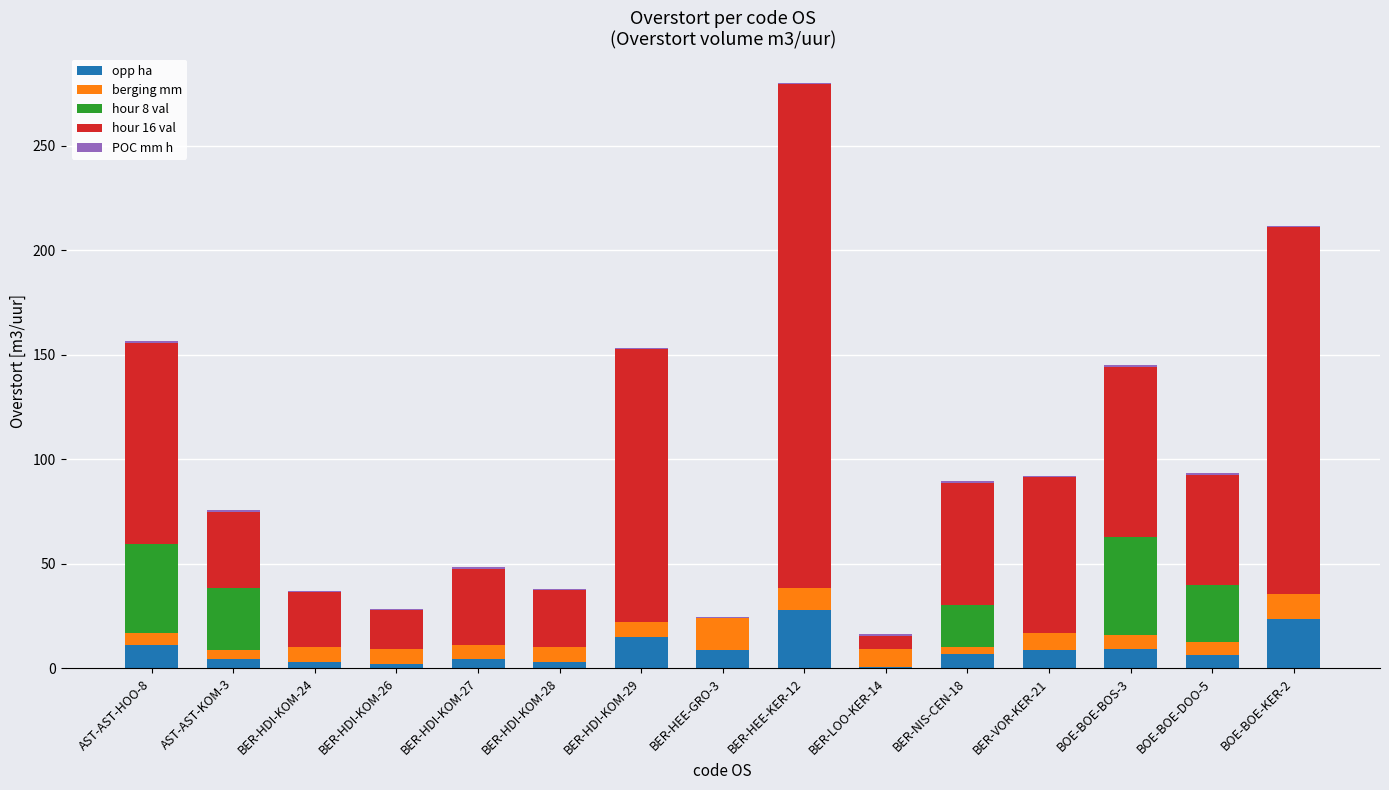

At which category is the sum across all series the highest?

BER-HEE-KER-12